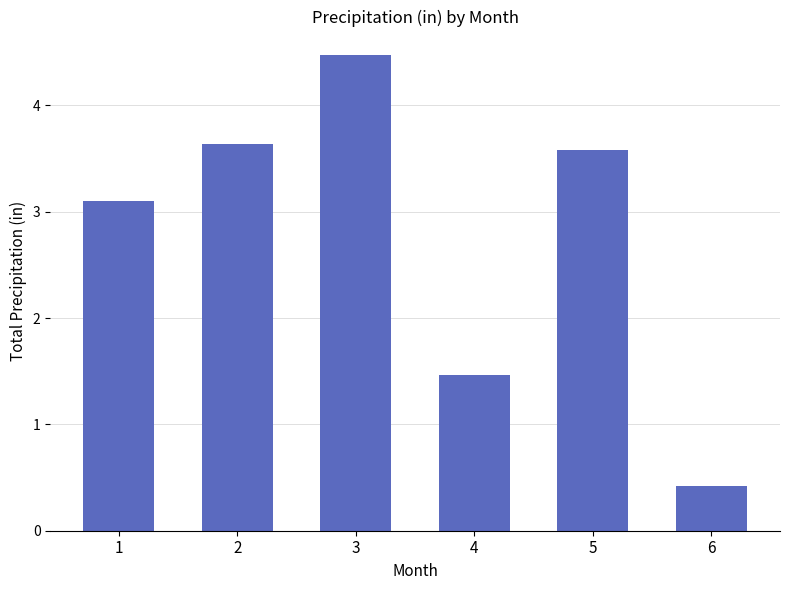

How many distinct data groups are displayed?

1